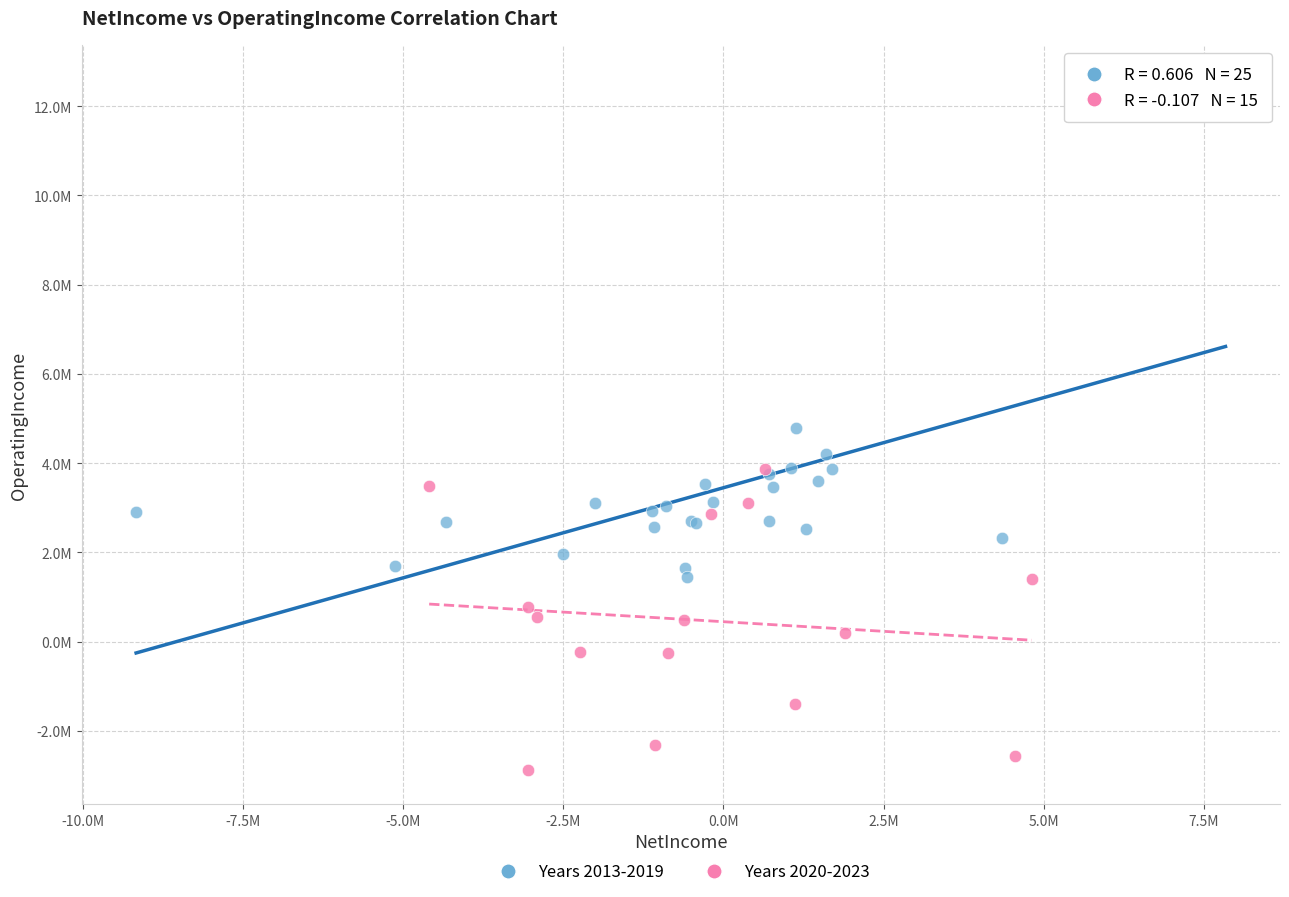

What are all the series names shown in the legend?

Years 2013-2019, Years 2020-2023